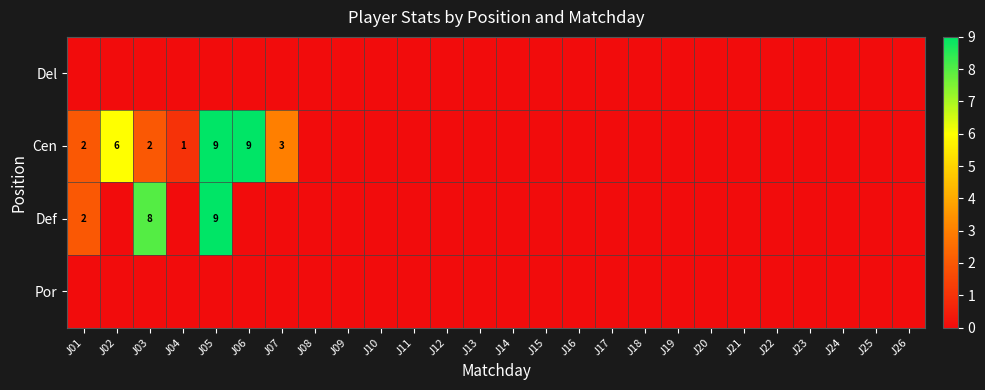

The Def series shows 14 at J03. True or false?

False